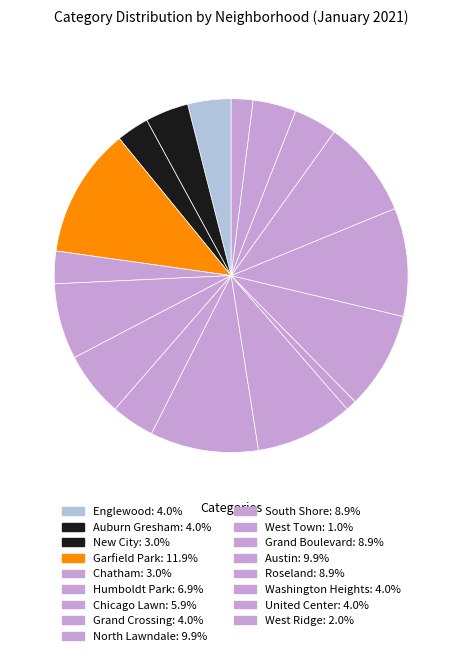

Count the number of slices in the pie.

17